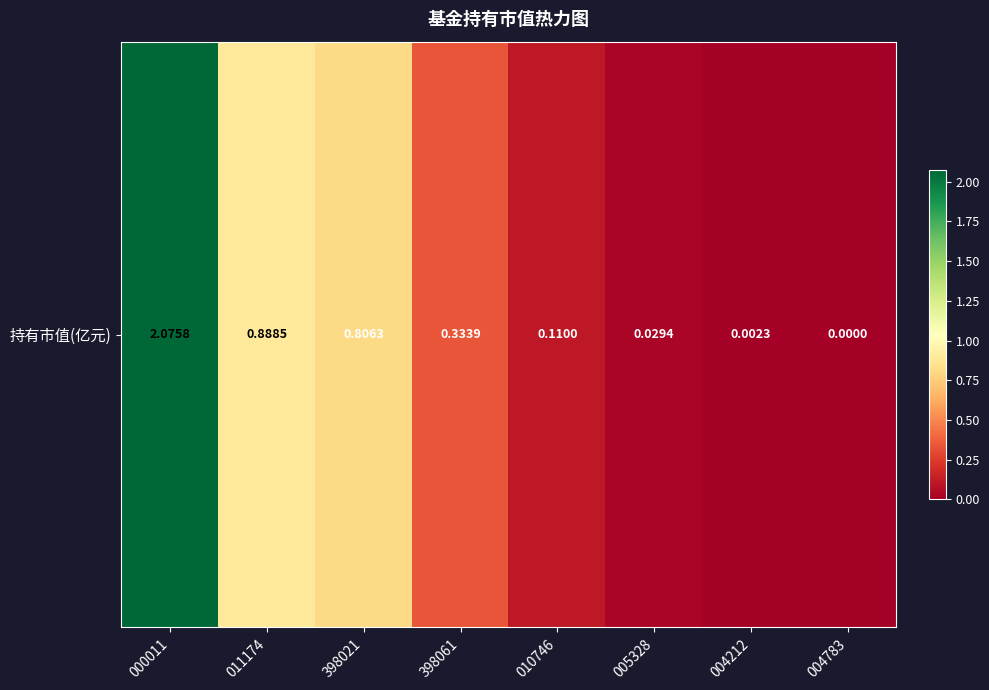

What is the change in value from 010746 to 004212?

-0.1